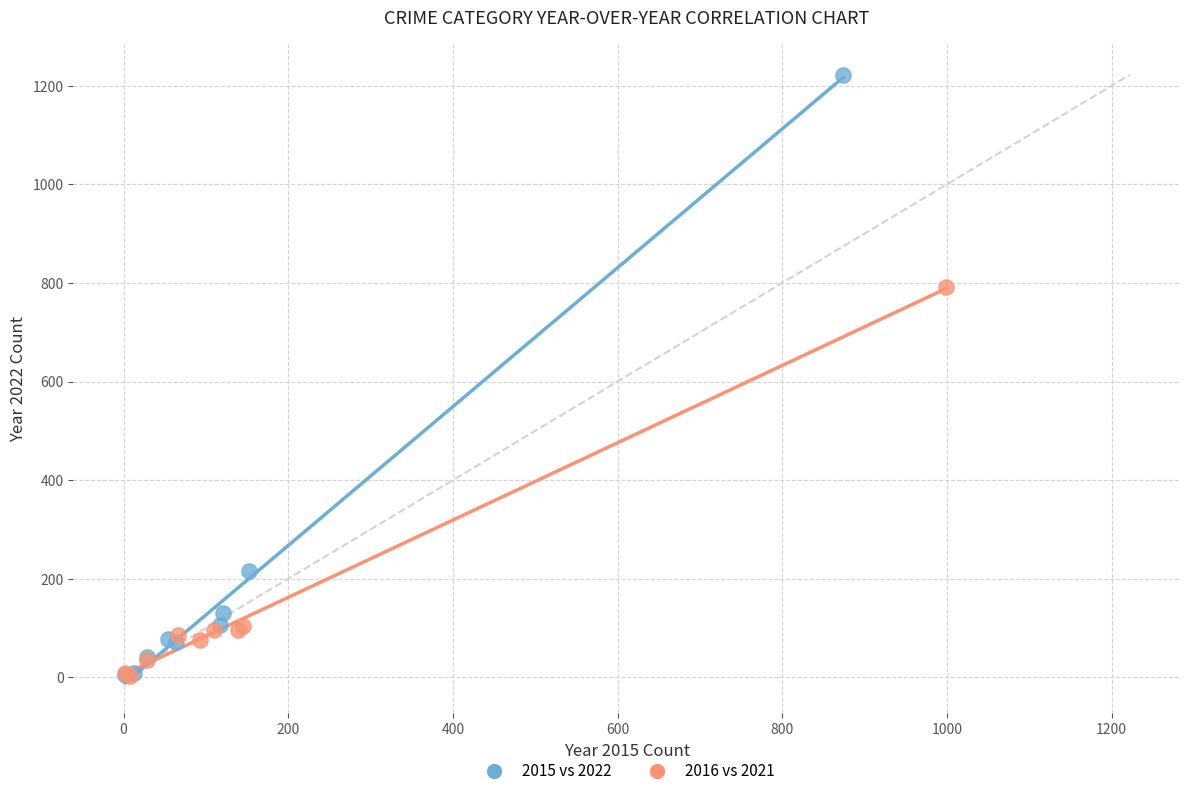

Which series has the widest spread of Y values?

2015 vs 2022